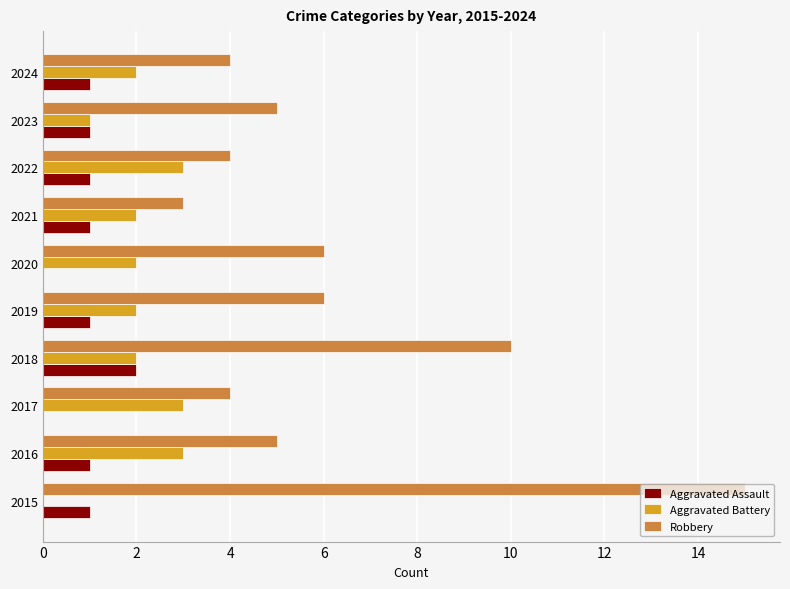

Count the number of data series in this chart.

3